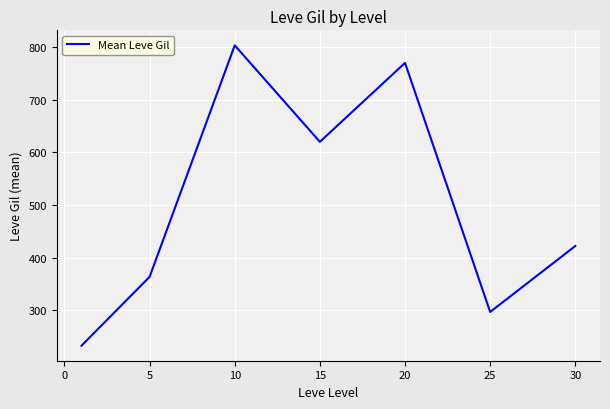

True or false: there are more than 1 points higher than both neighbors.

True